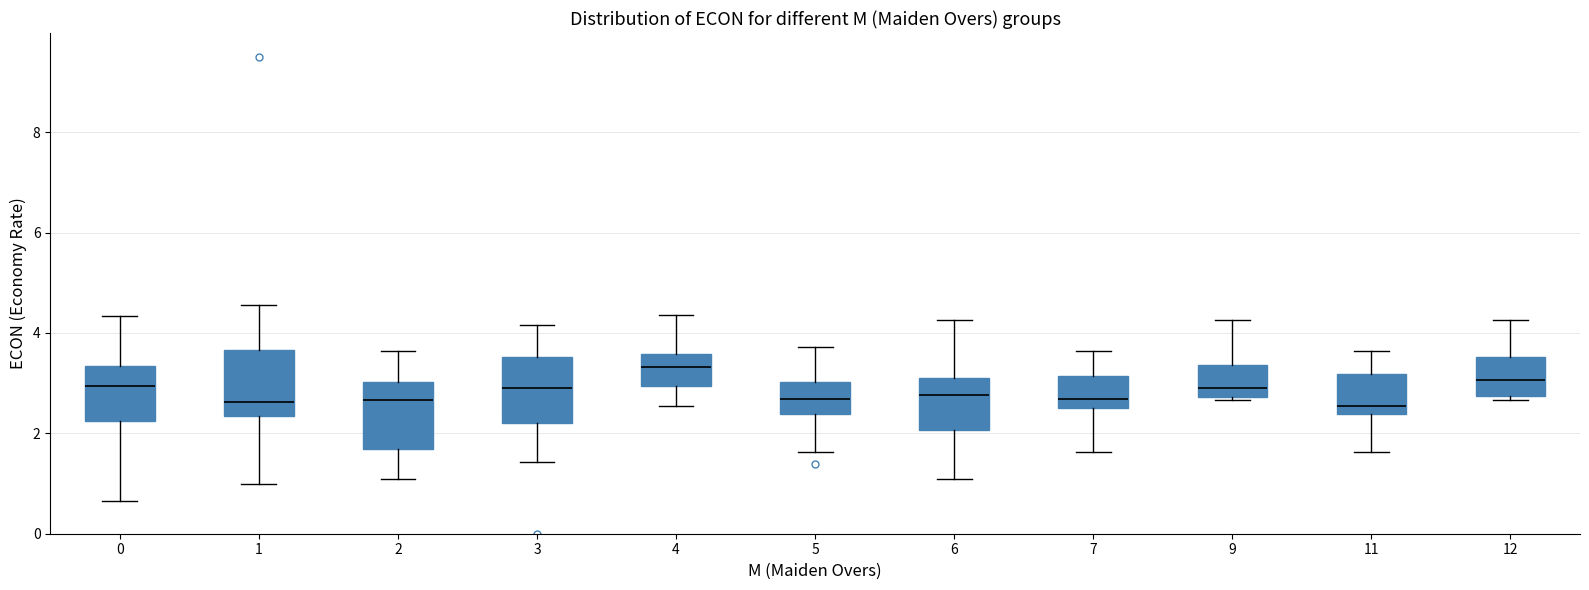

Reading left to right, read every box against the y-axis: the position of its median line, the range the box covers, and the ends of its whiskers. The values are not printed on the chart, so give them approximately, as read against the axis.

0: median 3.0, box 2.2 to 3.4, whiskers 0.6 to 4.4
1: median 2.6, box 2.4 to 3.6, whiskers 1.0 to 4.6
2: median 2.6, box 1.6 to 3.0, whiskers 1.2 to 3.6
3: median 2.8, box 2.2 to 3.6, whiskers 1.4 to 4.2
4: median 3.4, box 3.0 to 3.6, whiskers 2.6 to 4.4
5: median 2.6, box 2.4 to 3.0, whiskers 1.6 to 3.8
6: median 2.8, box 2.0 to 3.2, whiskers 1.2 to 4.2
7: median 2.6 (just above the box's lower edge), box 2.6 to 3.2, whiskers 1.6 to 3.6
9: median 3.0, box 2.8 to 3.4, whiskers 2.6 to 4.2
11: median 2.6, box 2.4 to 3.2, whiskers 1.6 to 3.6
12: median 3.0, box 2.8 to 3.6, whiskers 2.6 to 4.2